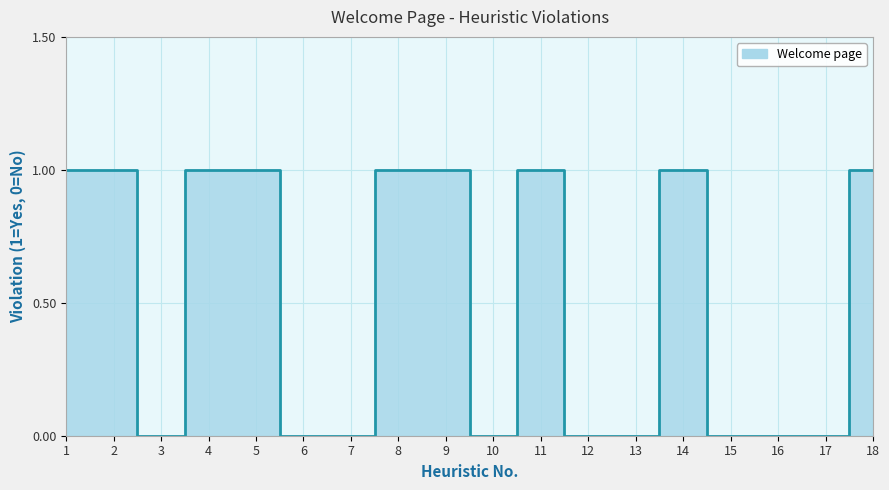

Rank the categories by value from highest to lowest.

1, 2, 4, 5, 8, 9, 11, 14, 18, 3, 6, 7, 10, 12, 13, 15, 16, 17